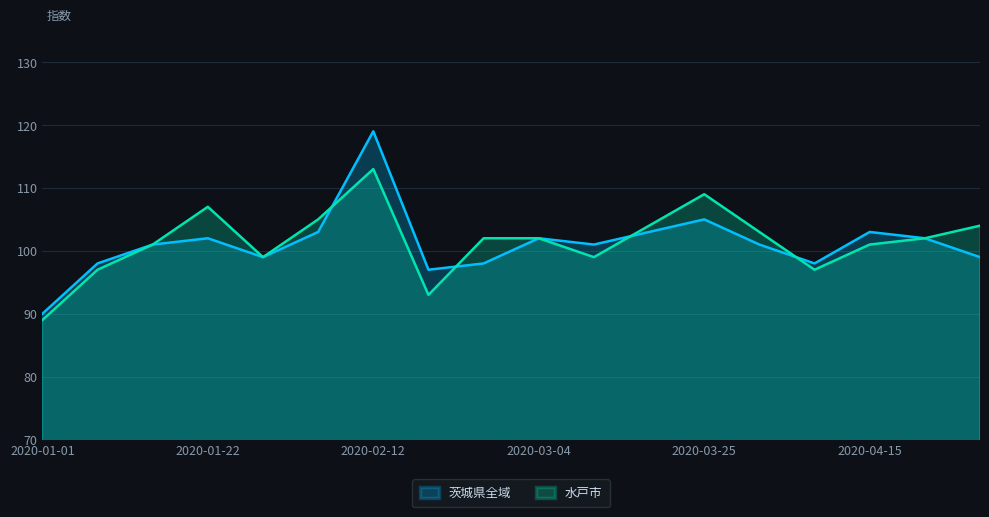

What is the label of the 12th point from the right?

2020-02-12